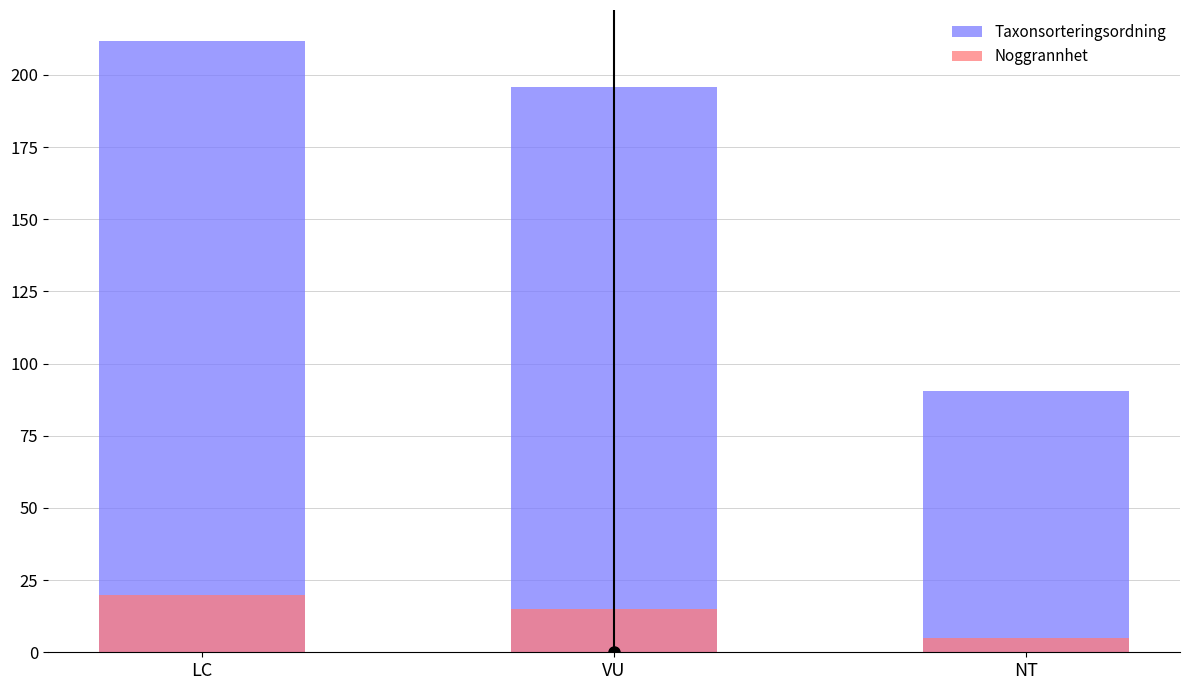

What is the difference between the Taxonsorteringsordning values at VU and NT?

105.4